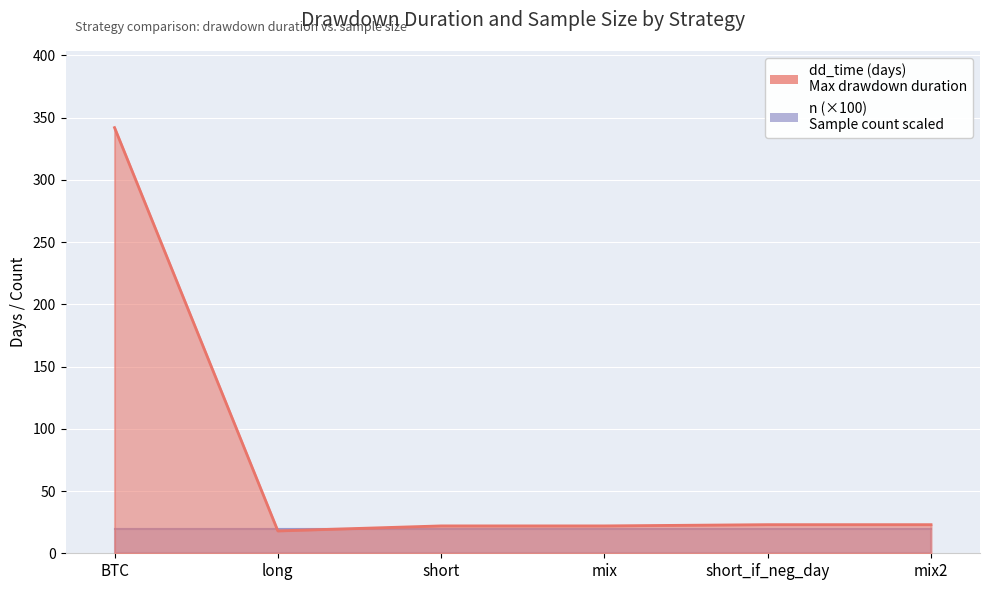

Reading right to left, list all the values displayed in this chart.

mix2=23	short_if_neg_day=23	mix=22	short=22	long=18	BTC=342